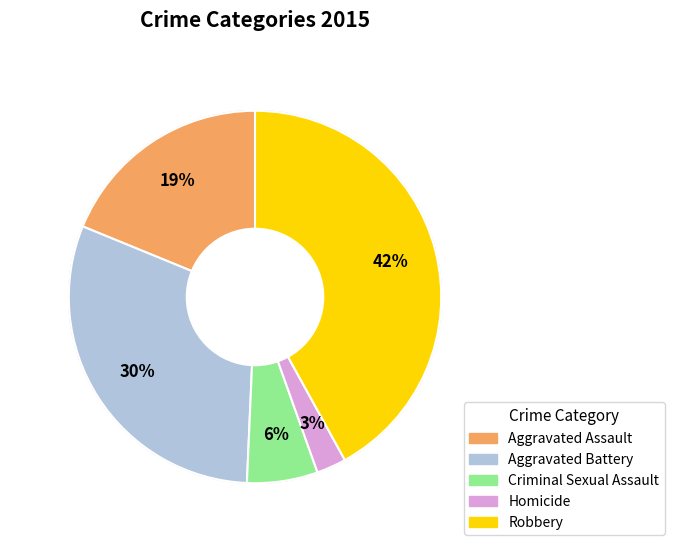

What is the ratio of the value at Robbery to the value at Aggravated Assault?

2.2